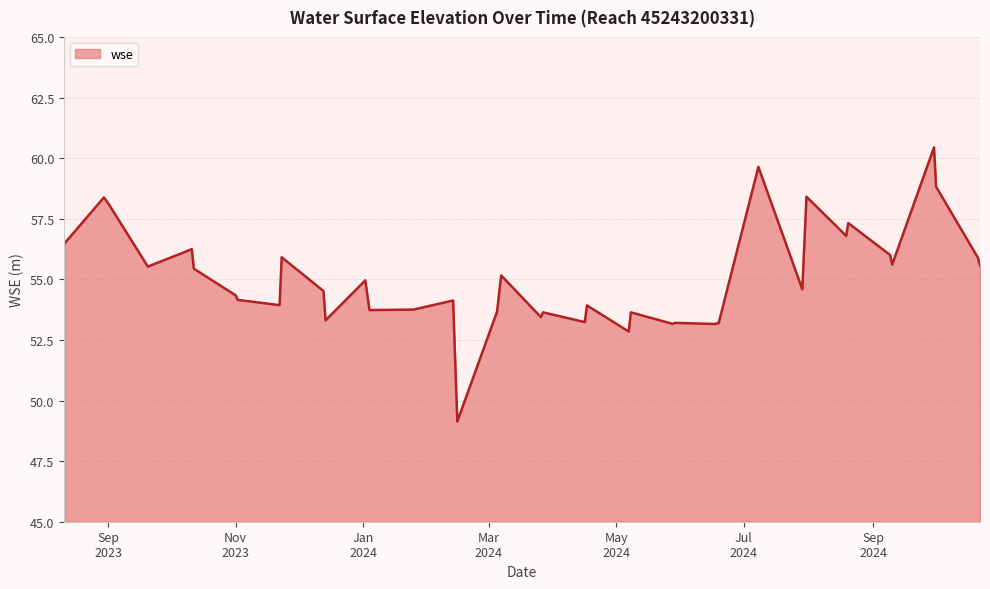

What is the difference between the second highest and second lowest values?

6.8